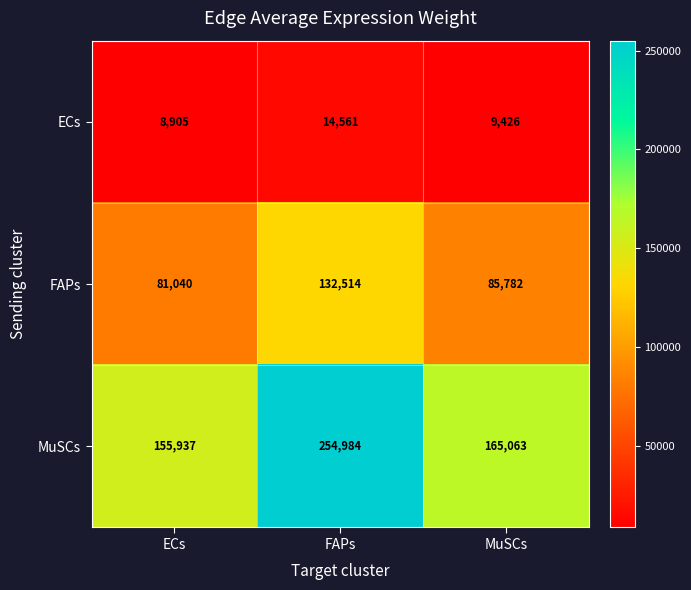

What is the maximum value shown in the chart?

254984